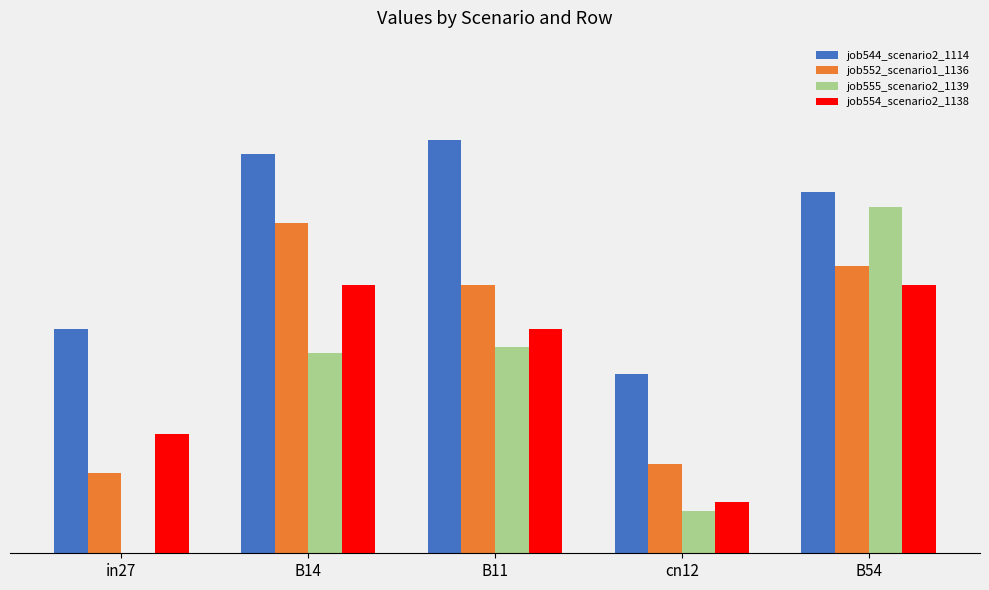

True or false: job552_scenario1_1136 has a value of 1.1 at B11.

False